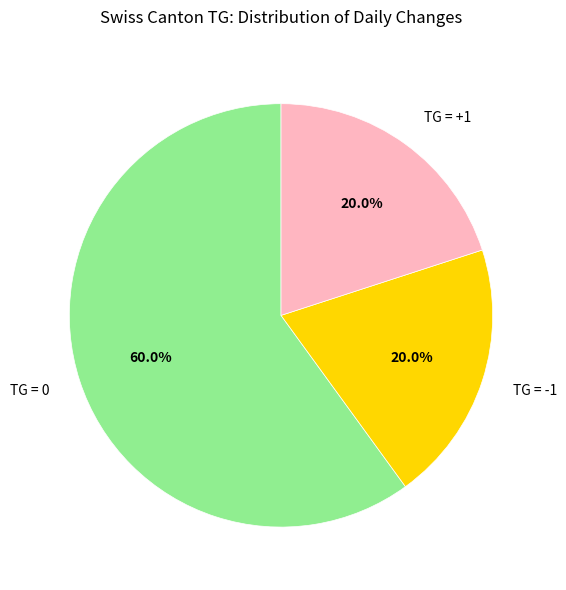

Between TG = +1 and TG = 0, which is larger?

TG = 0